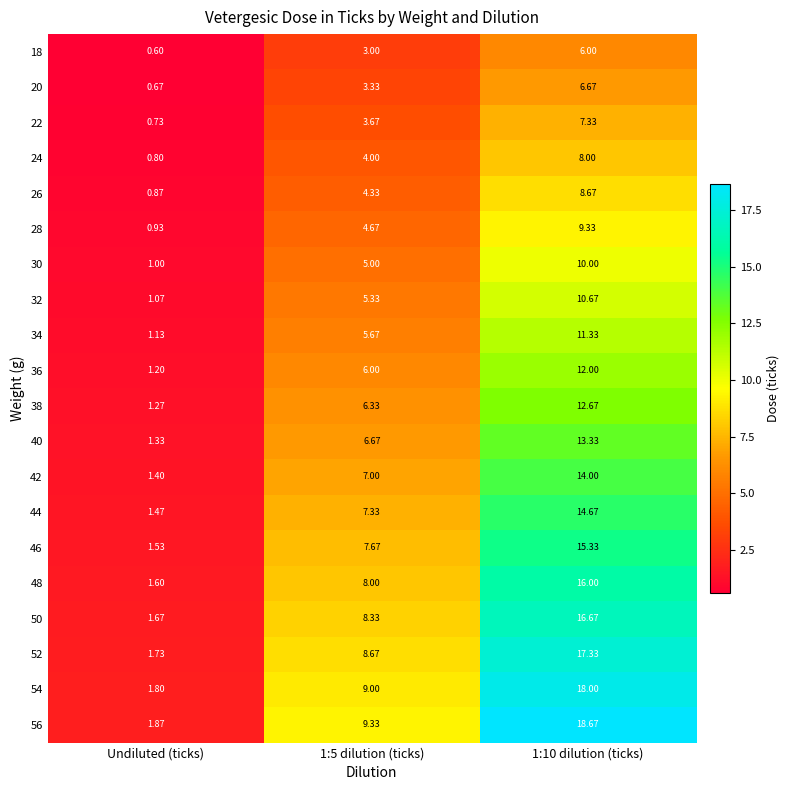

Is the value of 56 at 1:5 dilution (ticks) greater than the value of 20 at 1:10 dilution (ticks)?

Yes